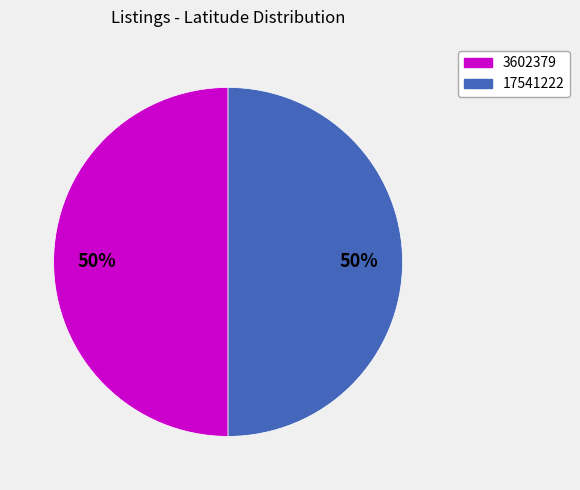

Approximately how many times larger is the value at 3602379 compared to 17541222?

1.0